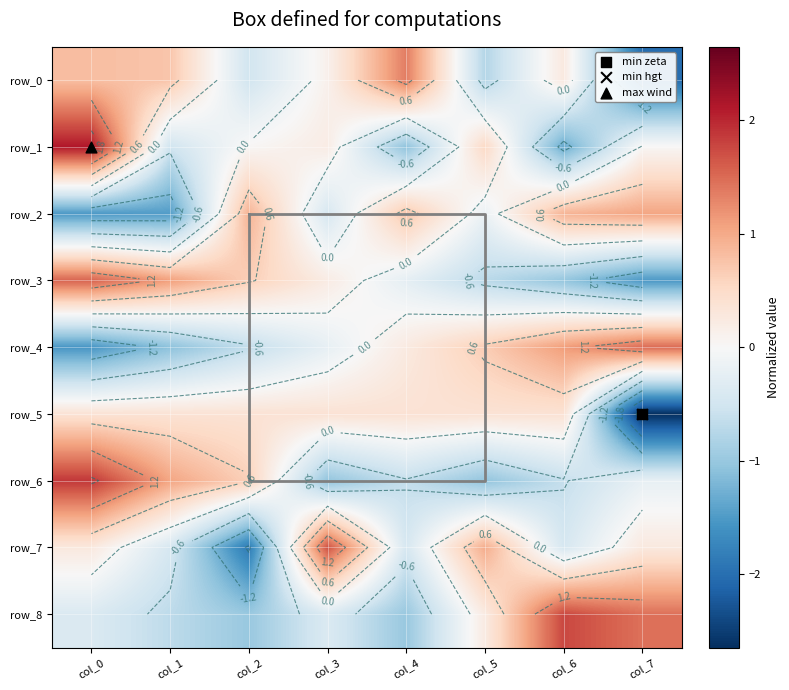

At which label does row_5 first exceed 0?

col_0